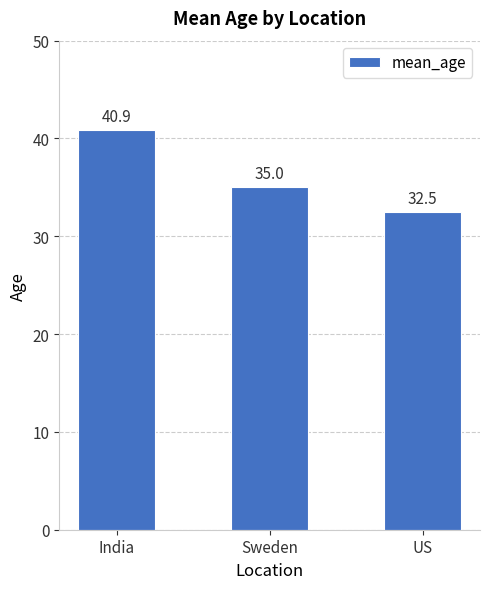

Reading left to right, extract all data points from this chart.

40.9	35.0	32.5